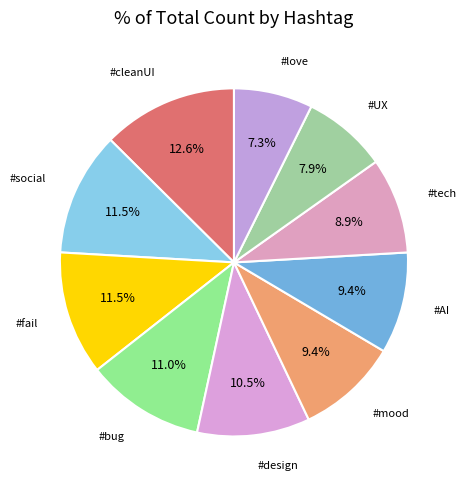

To the nearest percent, what percentage of the pie is #love?

7%